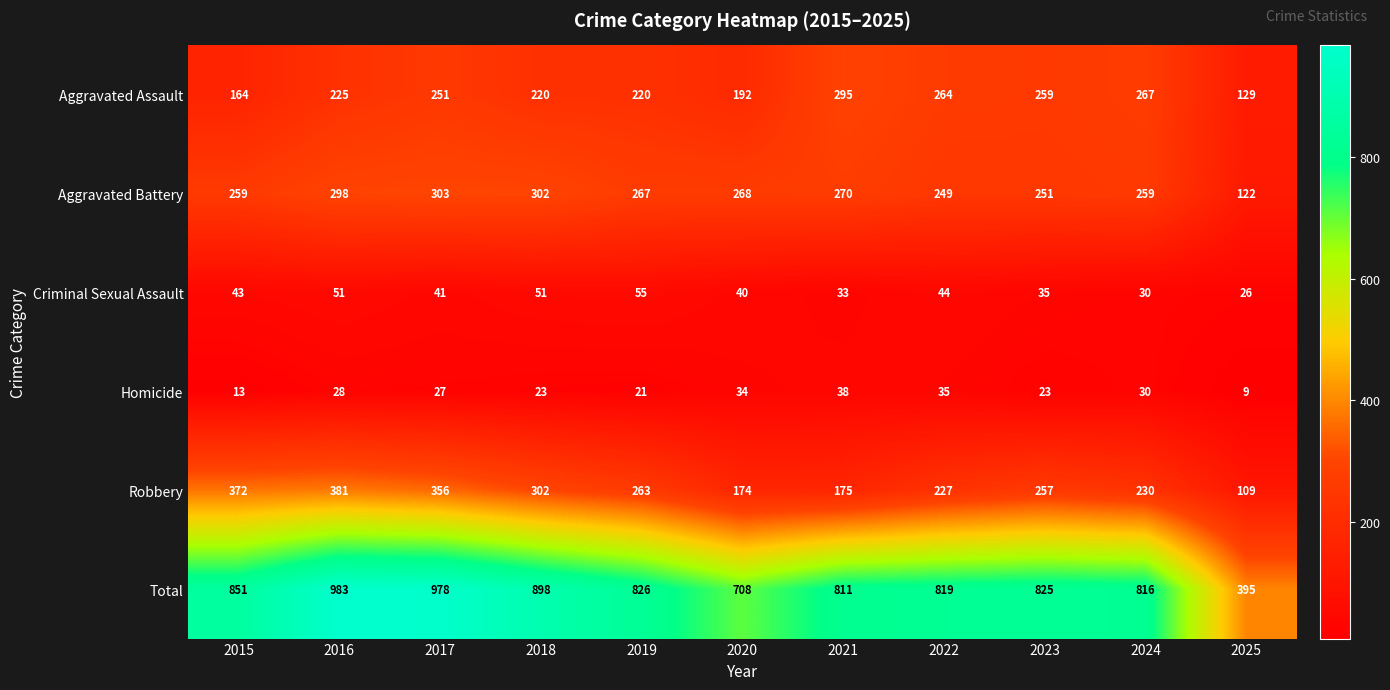

At how many categories does at least one series exceed 205?

11